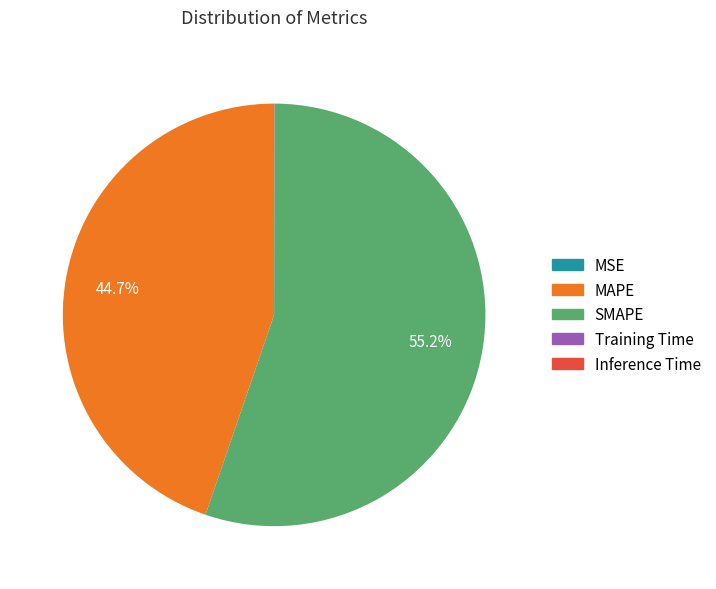

Which category has the biggest portion of the pie?

SMAPE